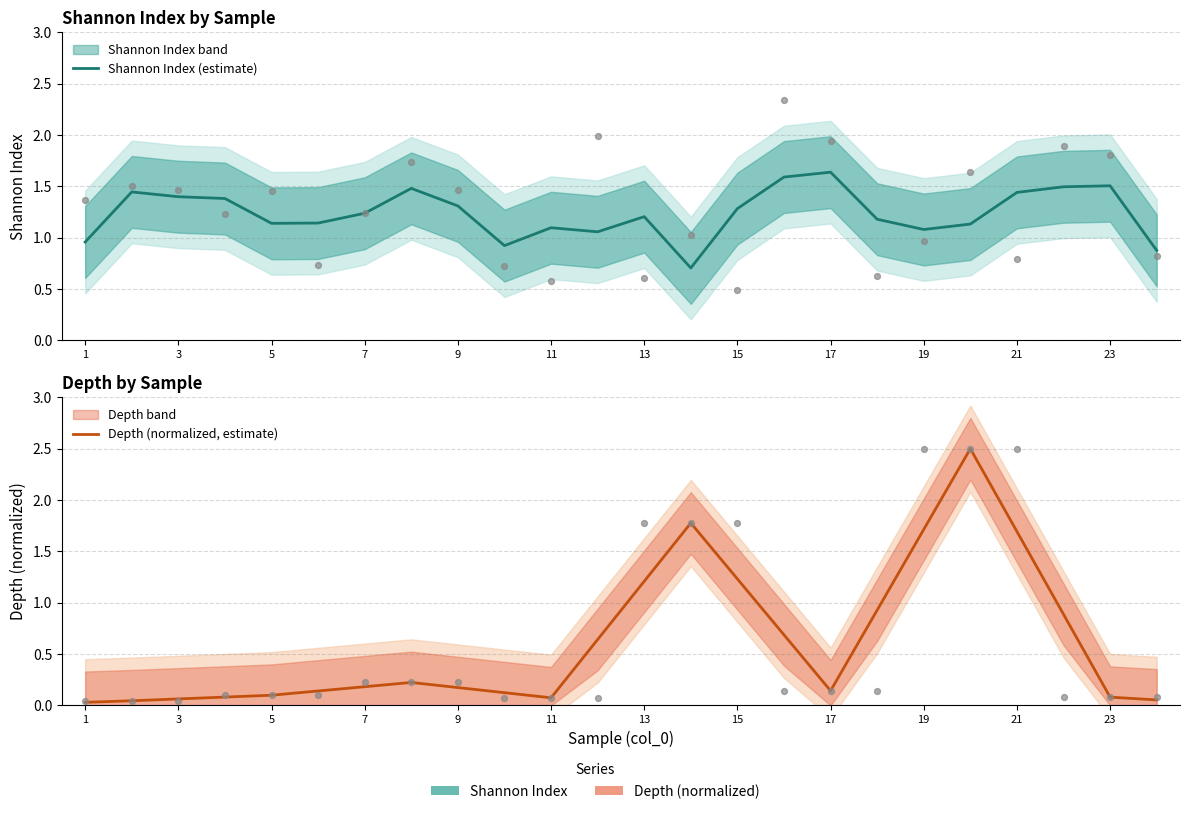

Which series contains the highest Y value?

Depth (normalized, estimate)